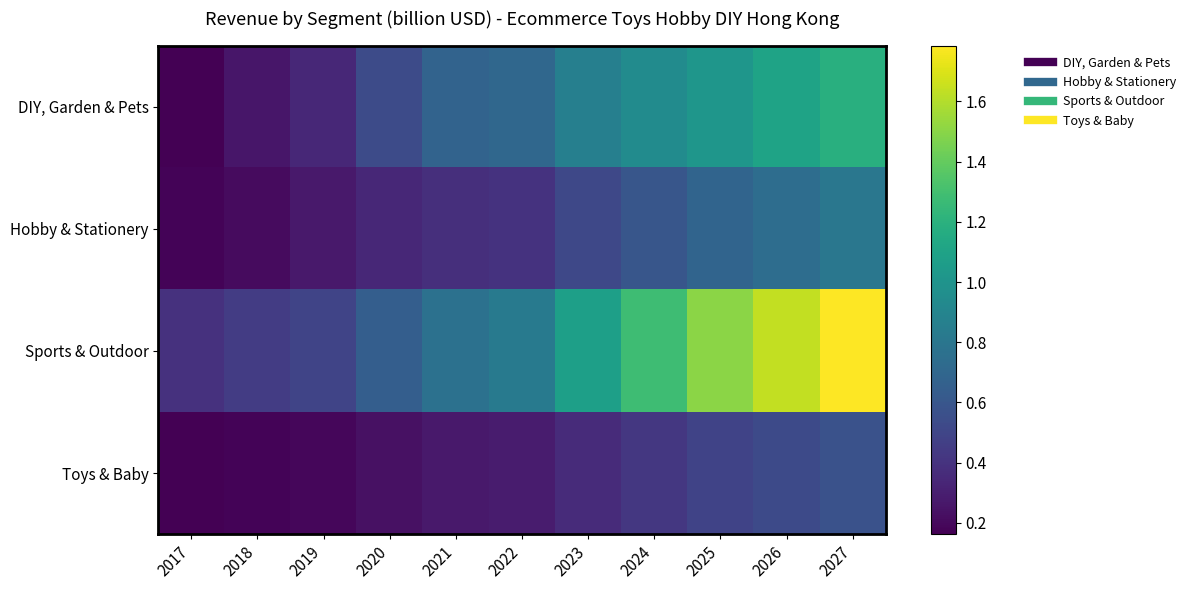

How many categories are shown in the chart?

11